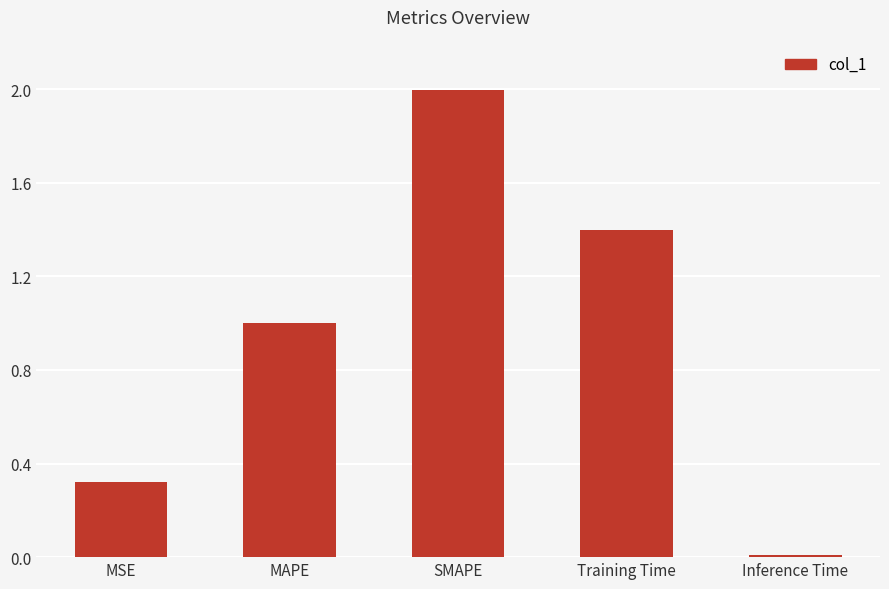

True or false: the data shows 3.0 at SMAPE.

False